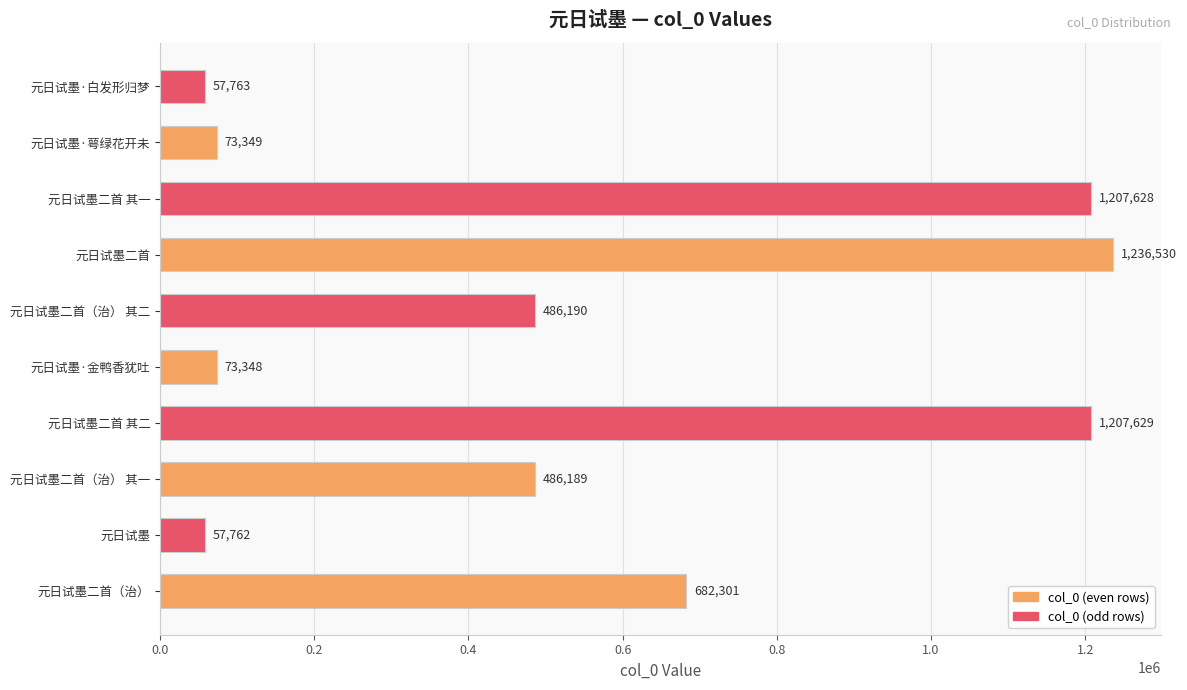

The chart shows a value of 103634 at 元日试墨二首（治） 其二. True or false?

False